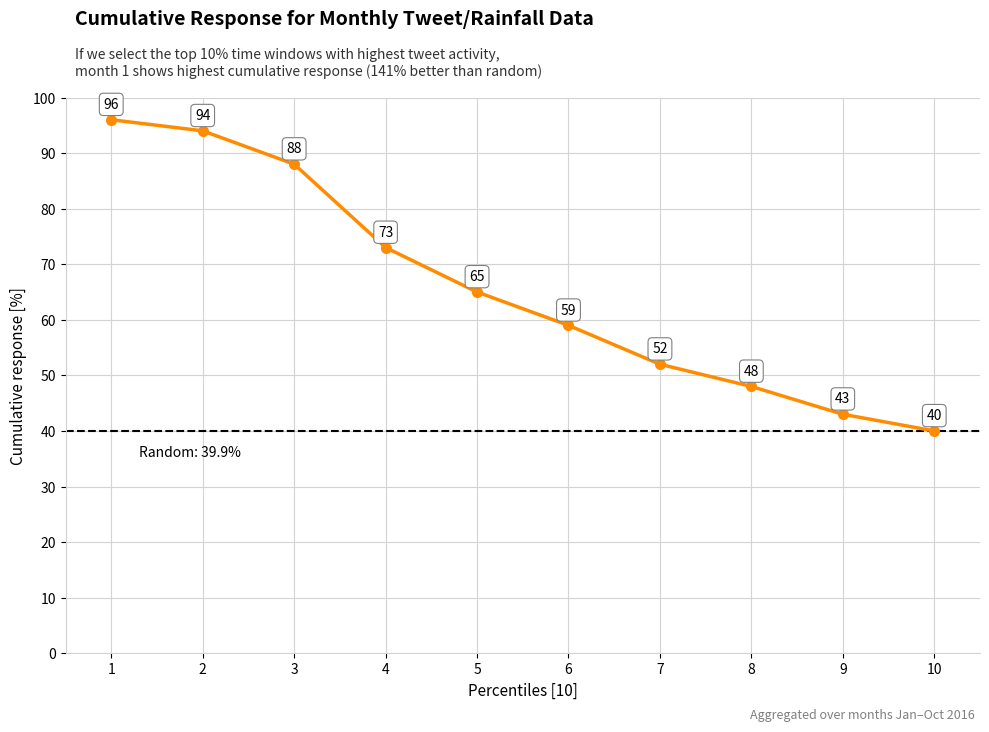

What is the greatest value displayed?

96